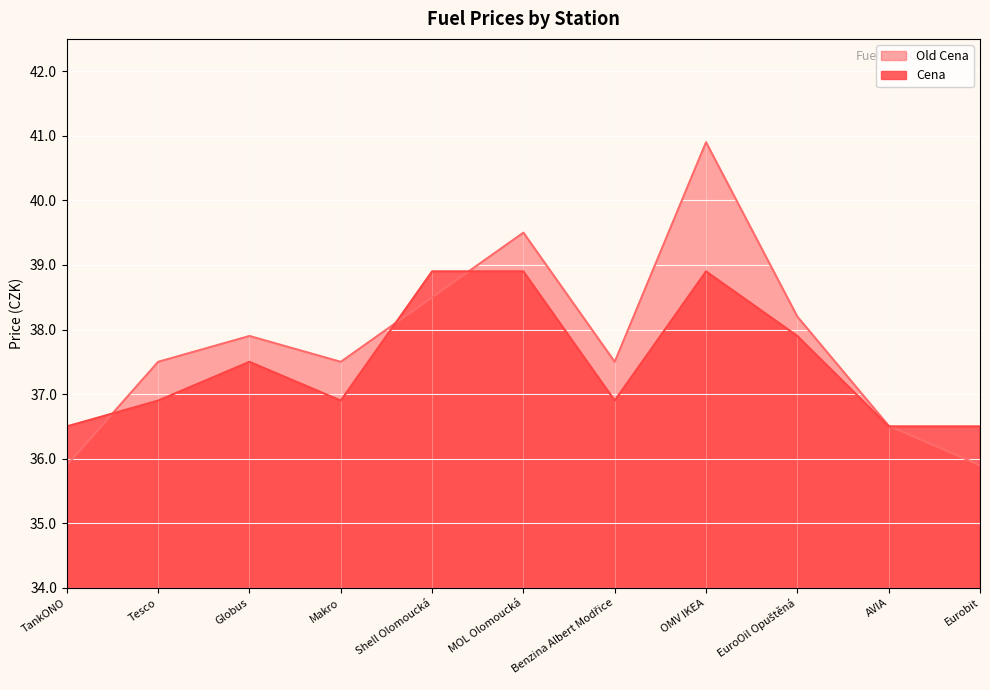

Is it true that Old Cena equals 8.6 at Eurobit?

False